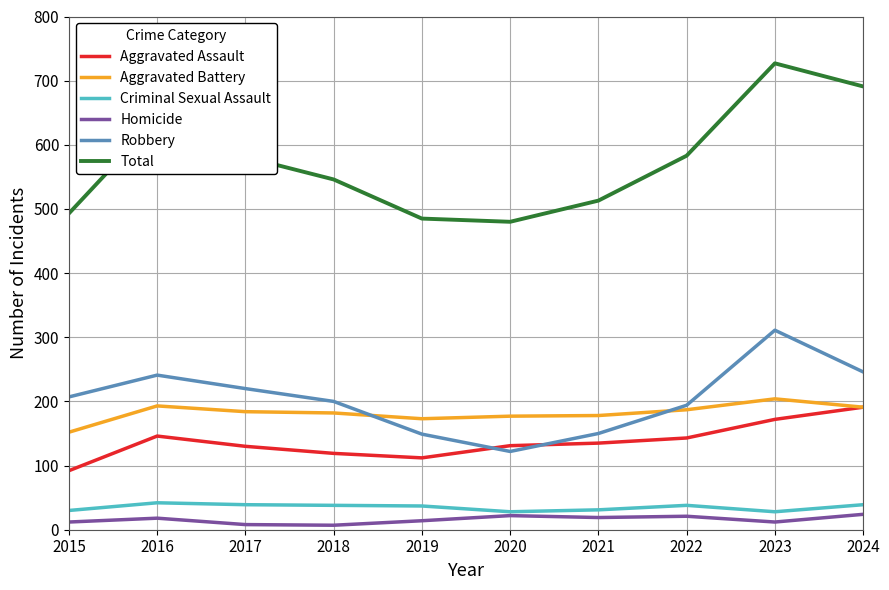

The Total series shows 686 at 2015. True or false?

False